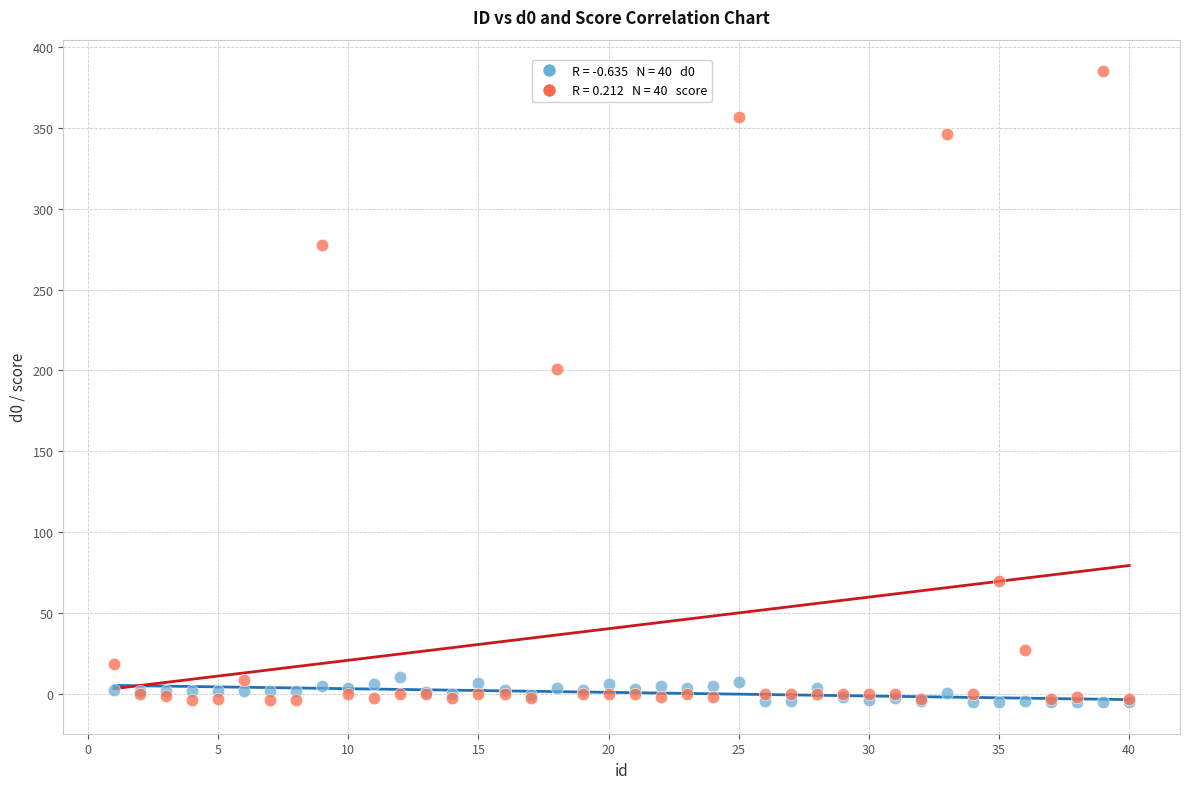

Across all series, what Y value is closest to 189?

200.6